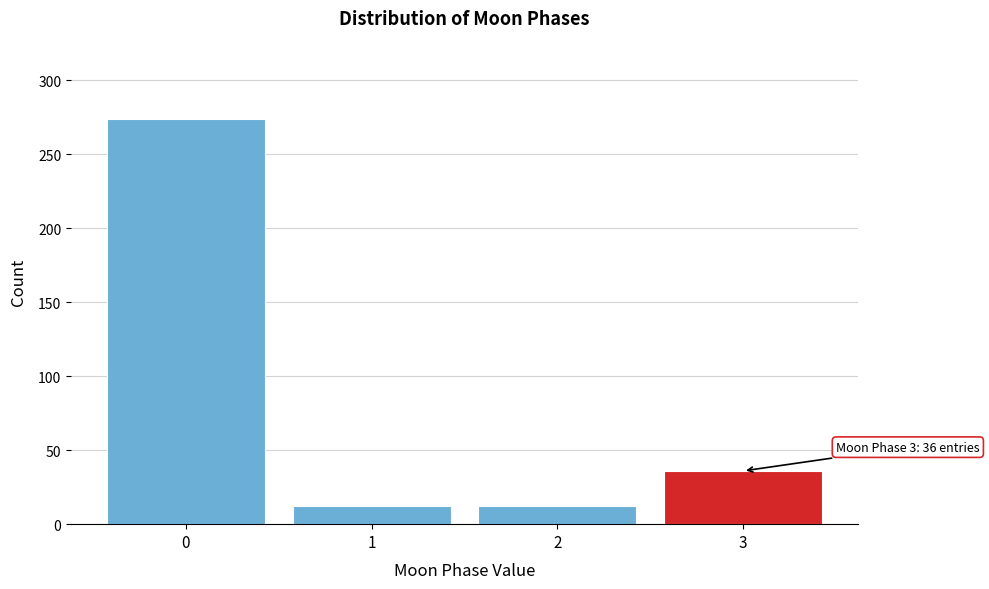

Reading left to right, what are all the values shown in this chart?

274	12	12	36